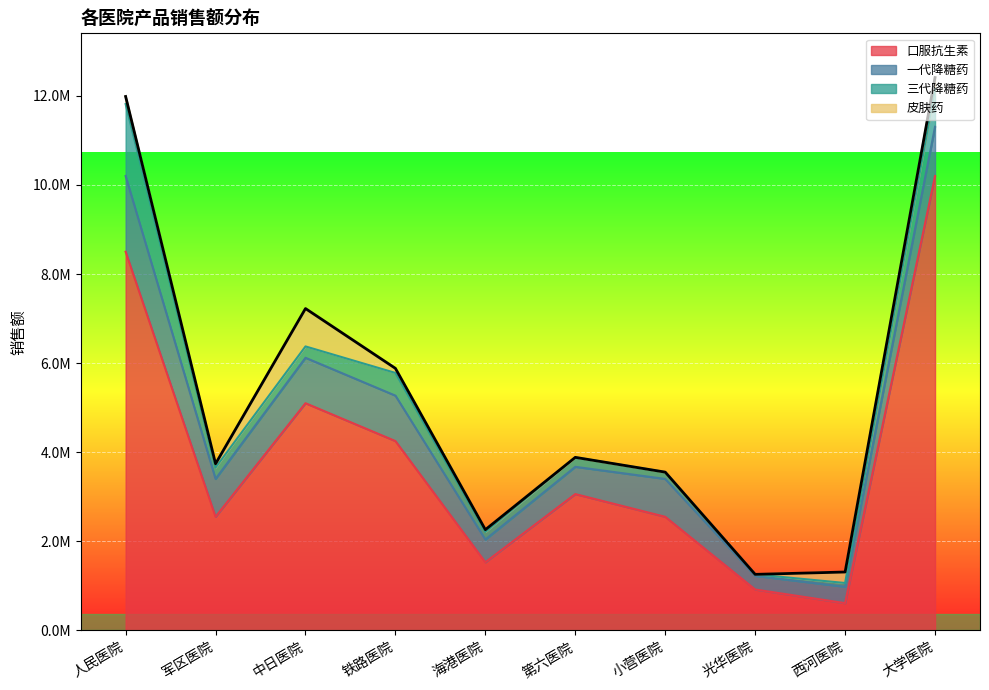

What is the label of the 7th point from the left?

小营医院